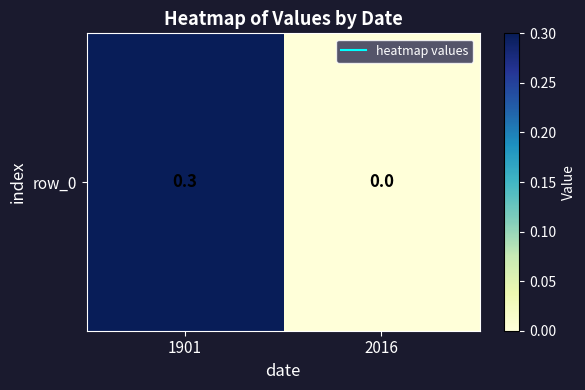

What is the greatest value displayed?

0.3